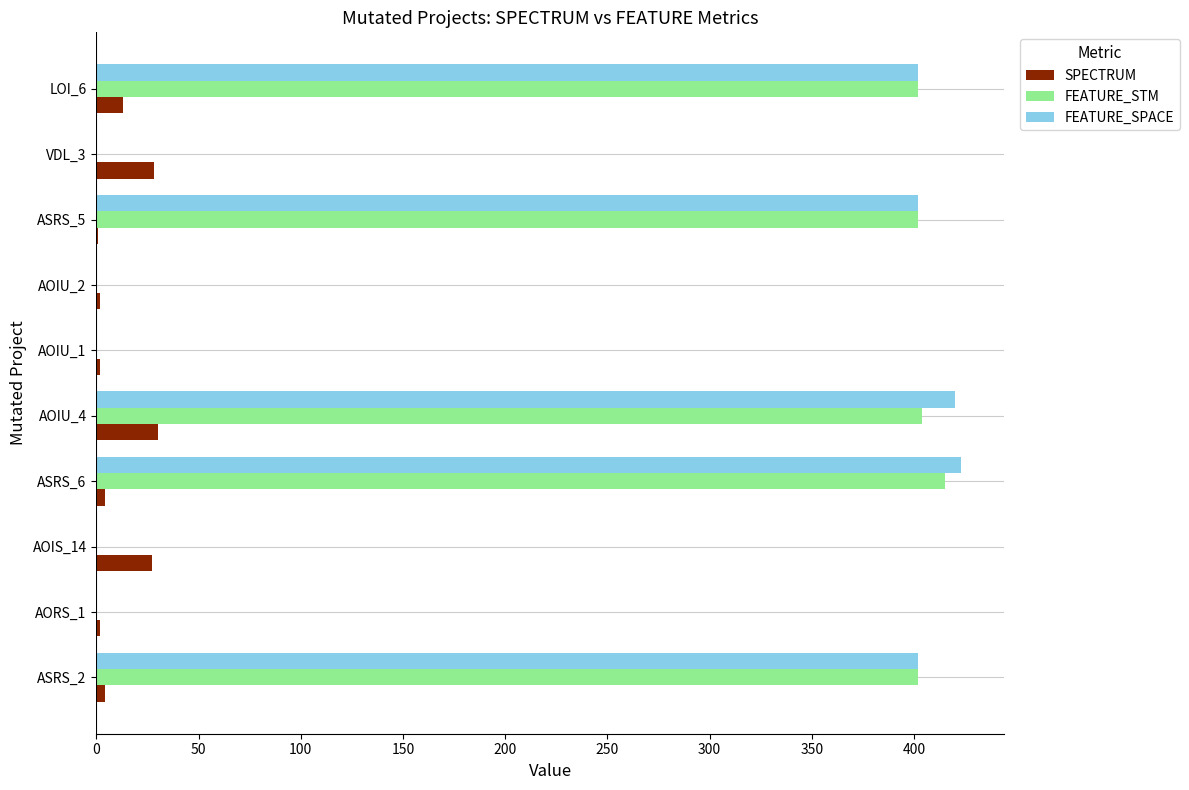

What is the sum of all FEATURE_SPACE values?

2049